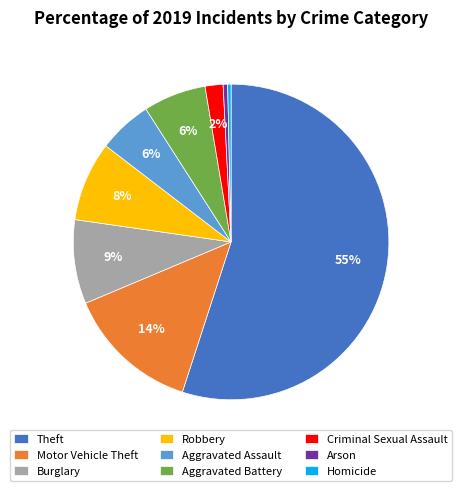

To the nearest percent, what portion does Criminal Sexual Assault represent?

2%